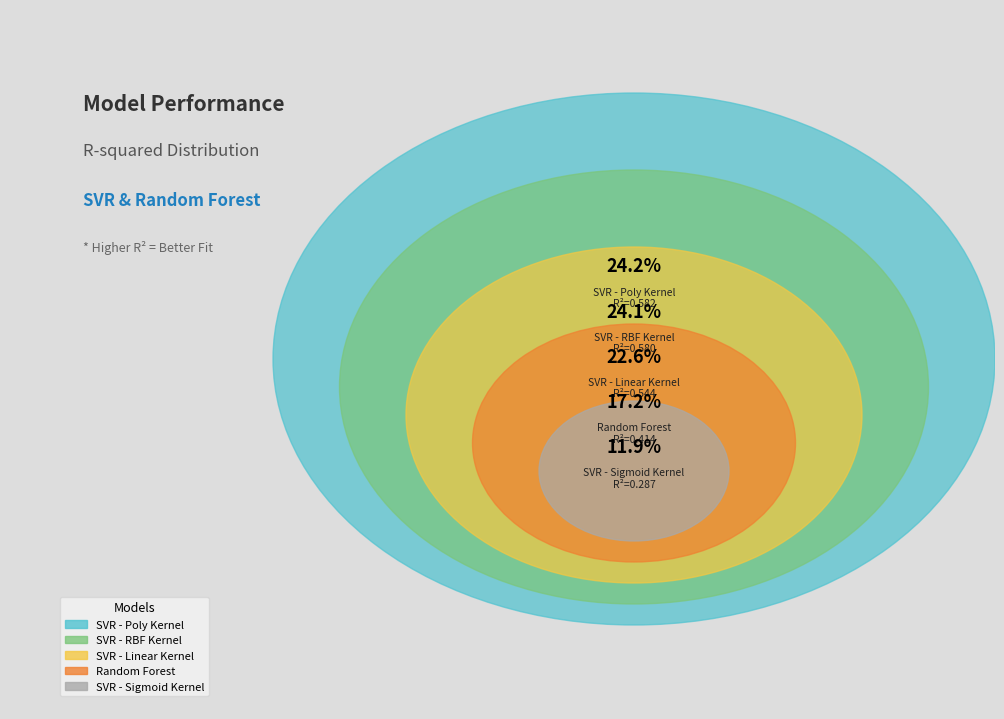

Which has a higher value, Random Forest or SVR - Sigmoid Kernel?

Random Forest